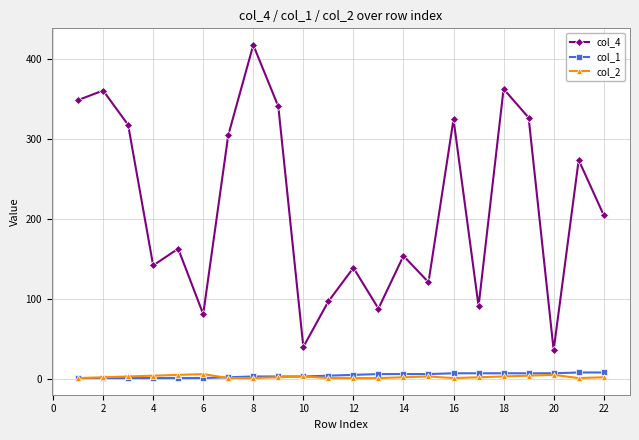

Is this an area chart (filled region under the line)?

No